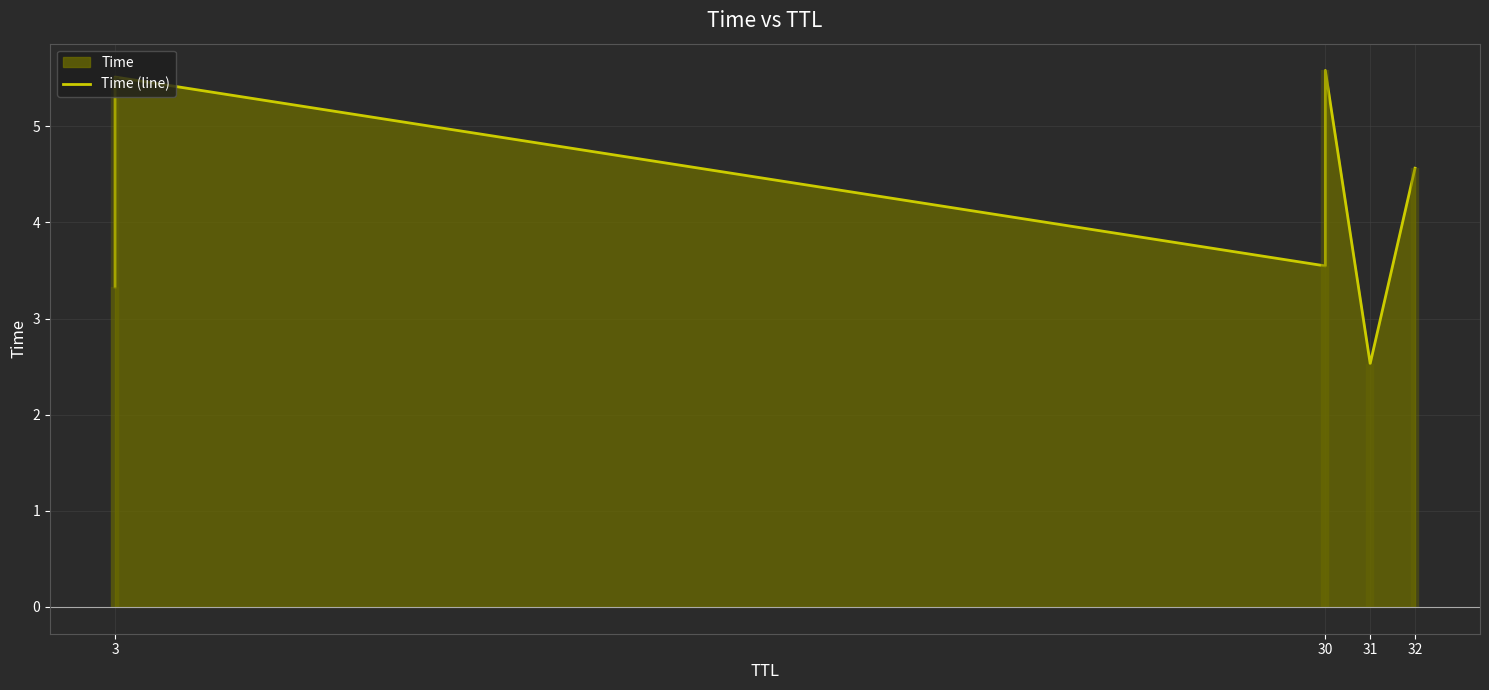

How many data points are less than 4?

3